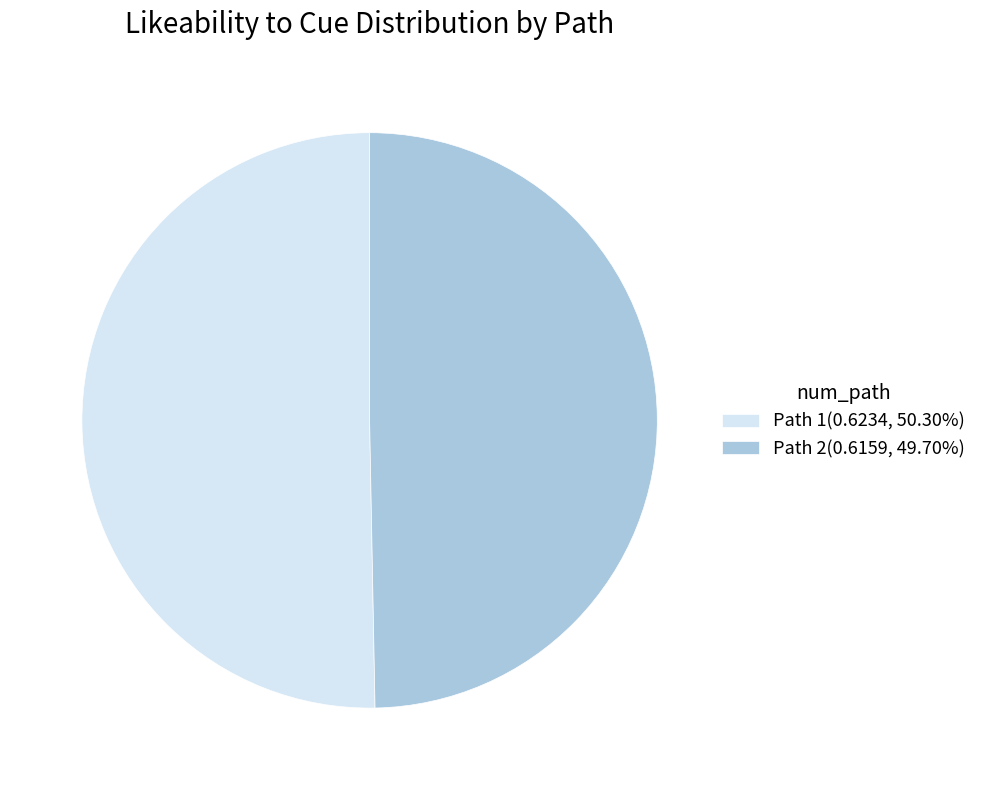

Approximately how many times larger is the value at Path 1(0.6234, 50.30%) compared to Path 2(0.6159, 49.70%)?

1.0